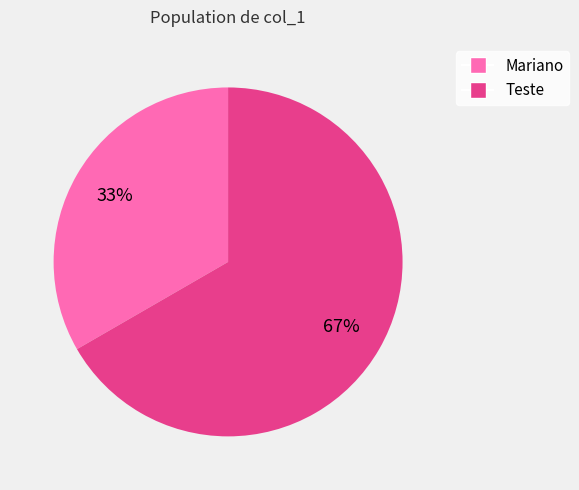

Is it true that Mariano is 33% of the pie?

True